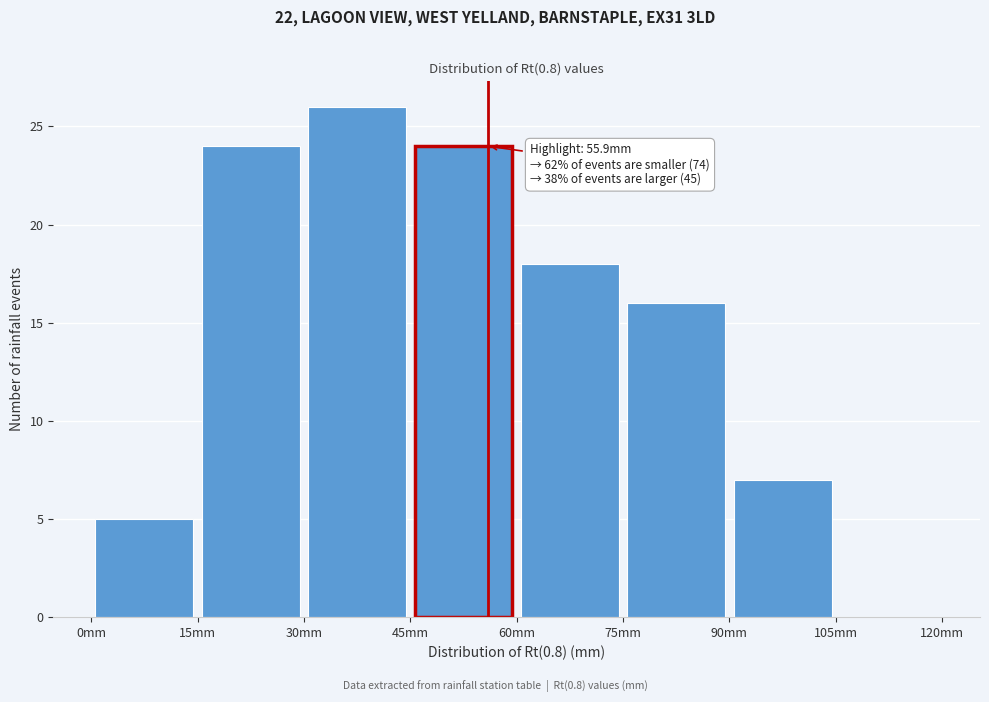

Over which range of the x-axis is the bar tallest?

30 to 45